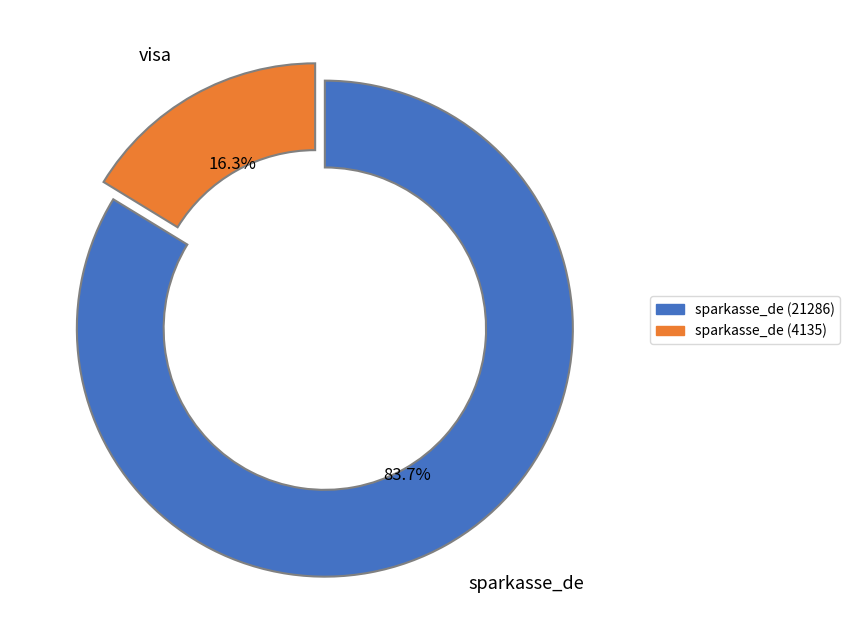

Does any single category account for the majority?

Yes